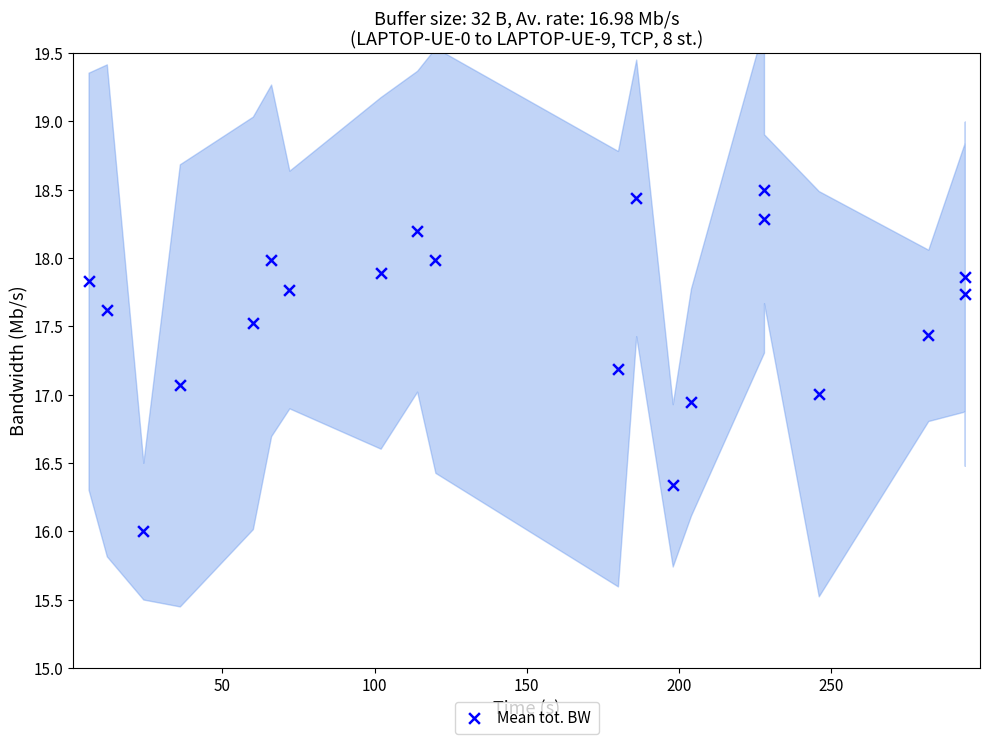

What is the range of X values (max minus min)?

288.0